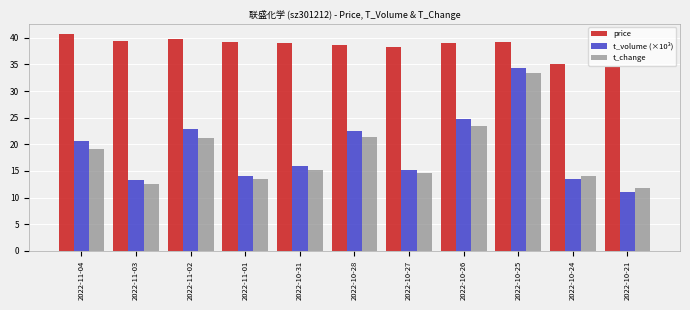

What is the value of the price bar at the 9th from the left?

39.1